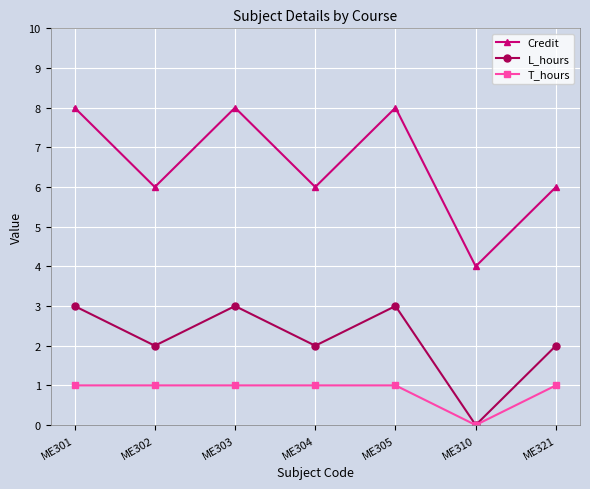

Count the number of categories in the chart.

7